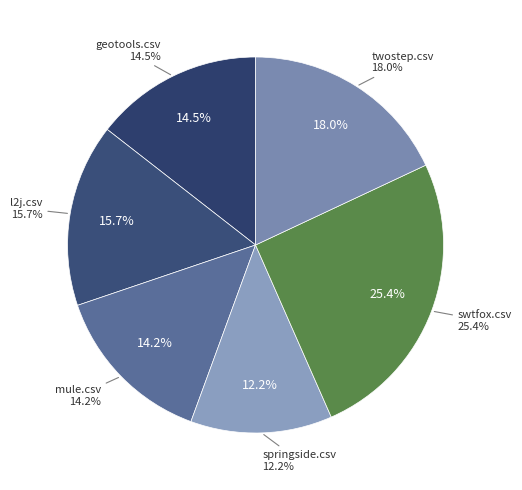

Rank the categories by value from lowest to highest.

springside.csv, mule.csv, geotools.csv, l2j.csv, twostep.csv, swtfox.csv